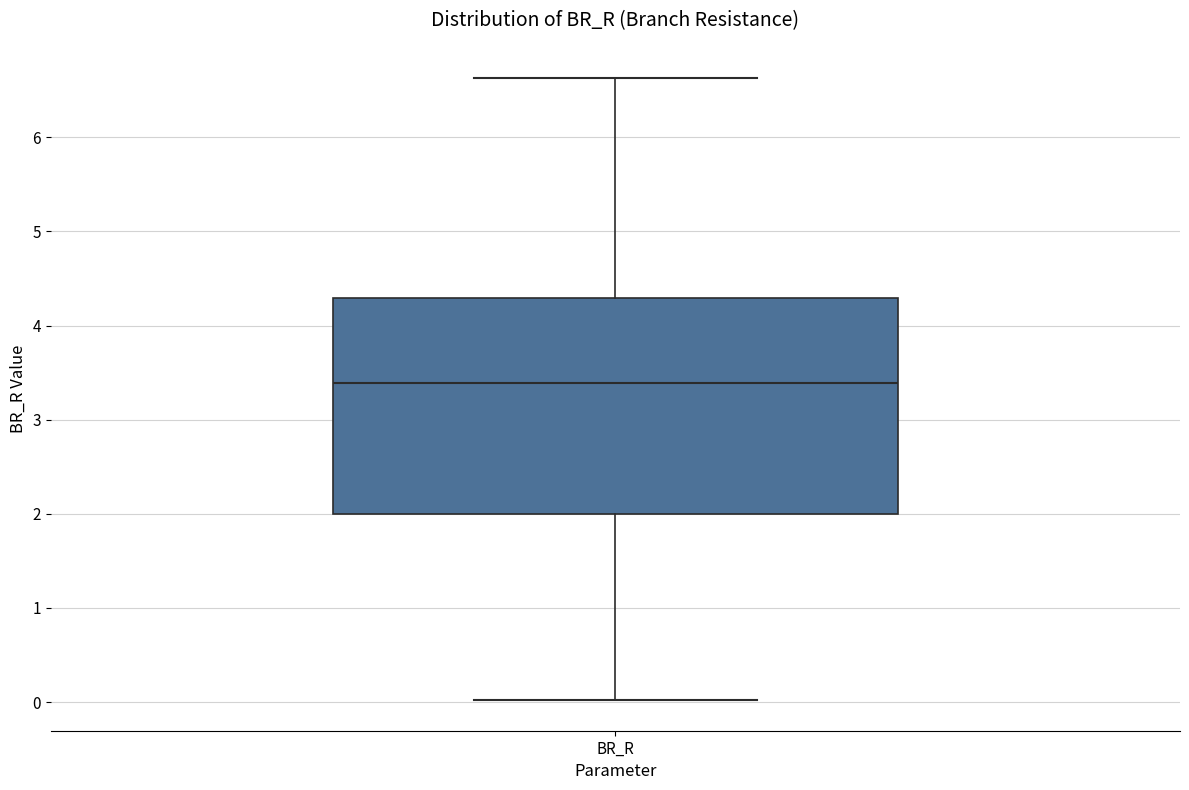

Read this box plot against the y-axis: the position of the median line, the range covered by the box, and the ends of both whiskers. The values are not printed on the chart, so give them approximately, as read against the axis.

median 3.4, box 2.0 to 4.3, whiskers 0.0 to 6.6